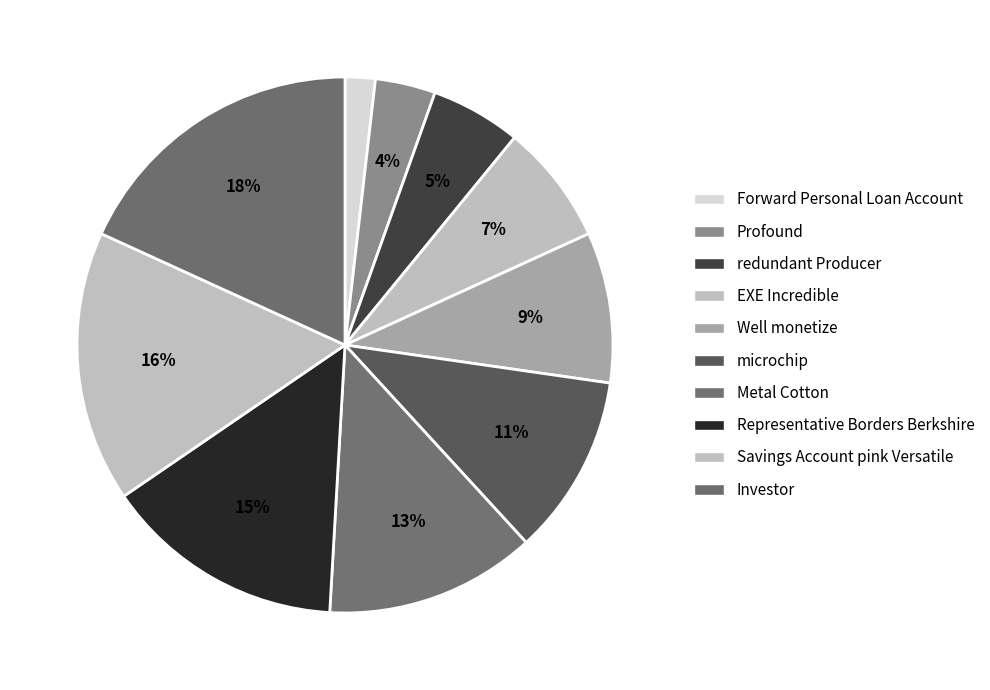

To the nearest percent, what is the combined percentage of Profound and Forward Personal Loan Account?

5%